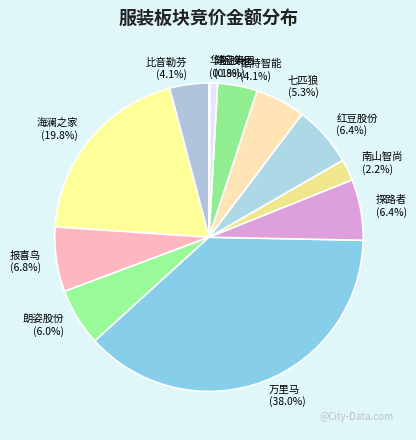

Is the sum of 酷特智能 and 比音勒芬 greater than half?

No